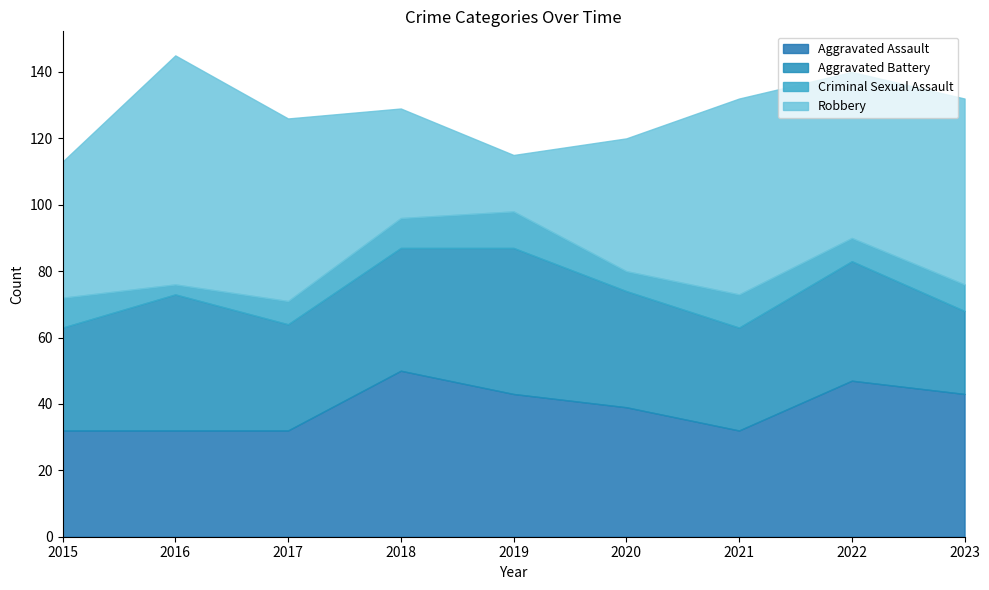

Between 2019 and 2023, which is larger?

2019